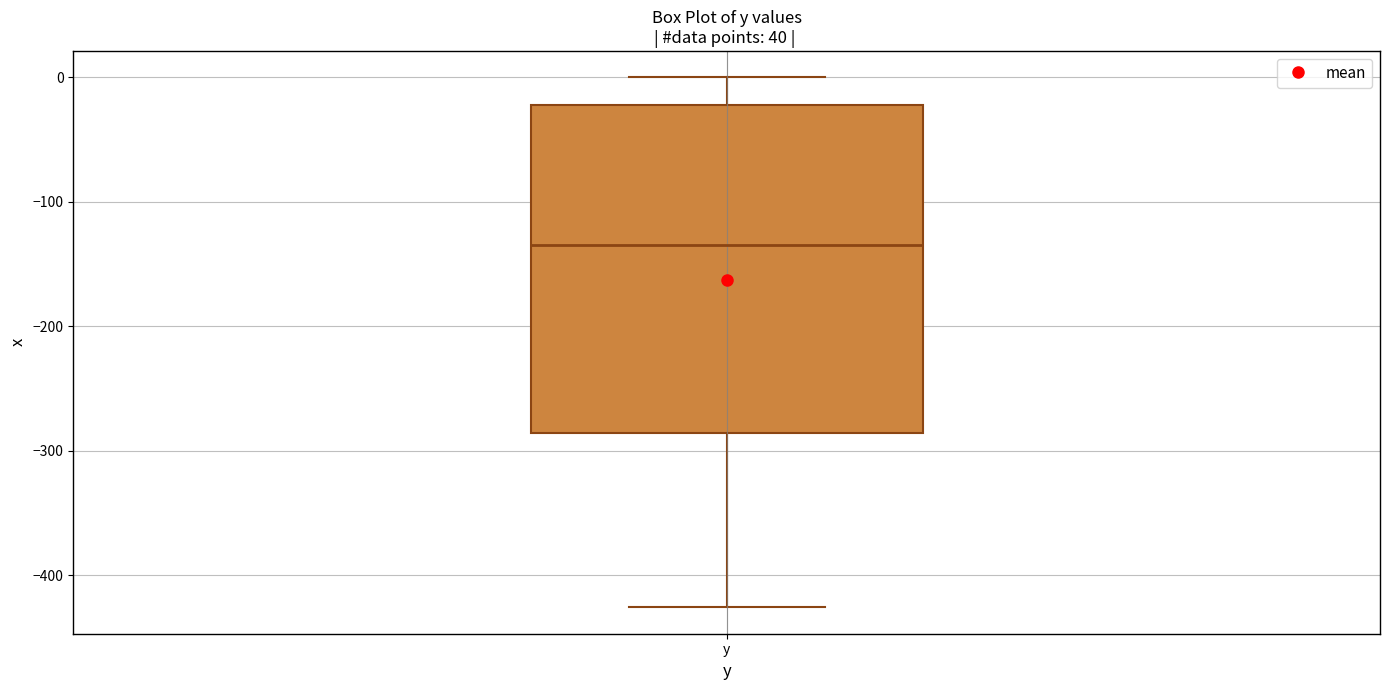

Where is the upper edge of the box for y on the y-axis? The values are not printed on the chart, so give them approximately, as read against the axis.

-20